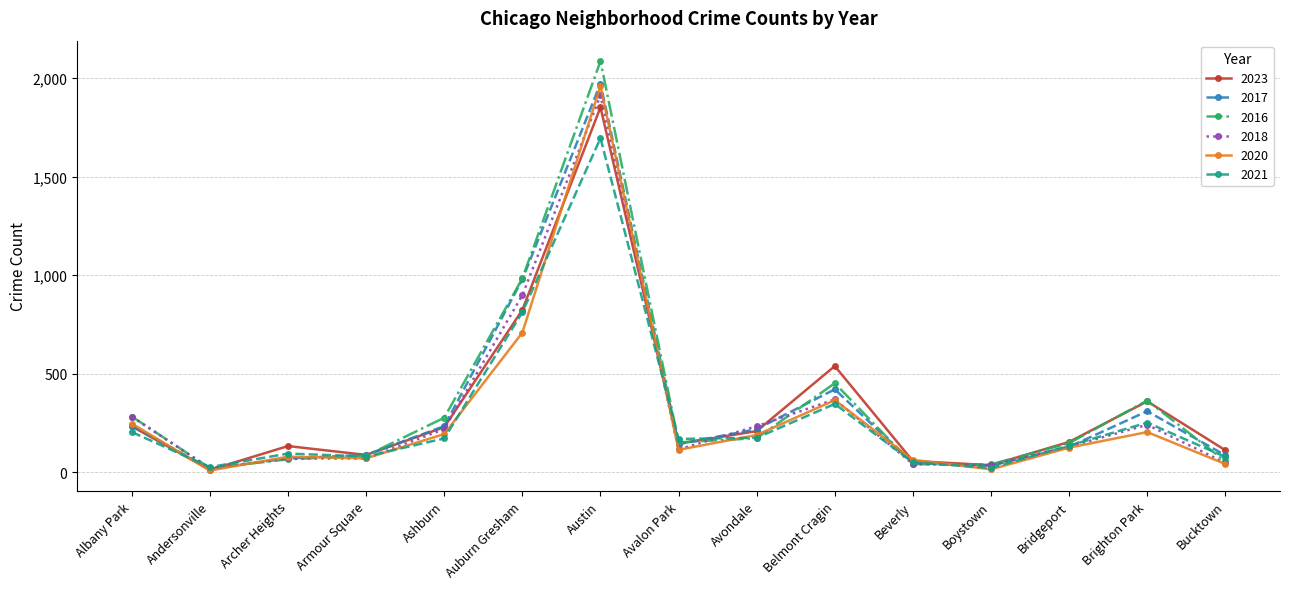

What is the highest value of the 2017 series?

1972